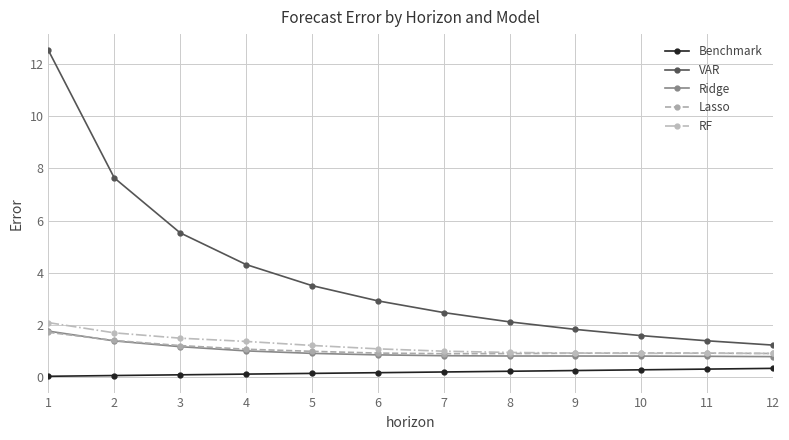

Is this an area chart (filled region under the line)?

No